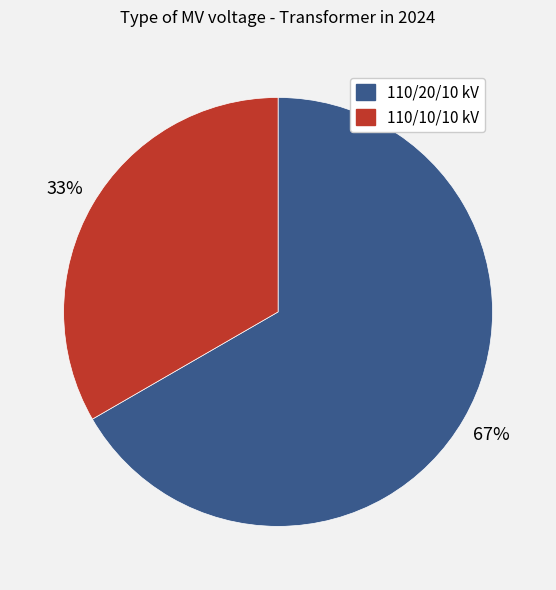

Is there any slice that represents more than half of the pie?

Yes